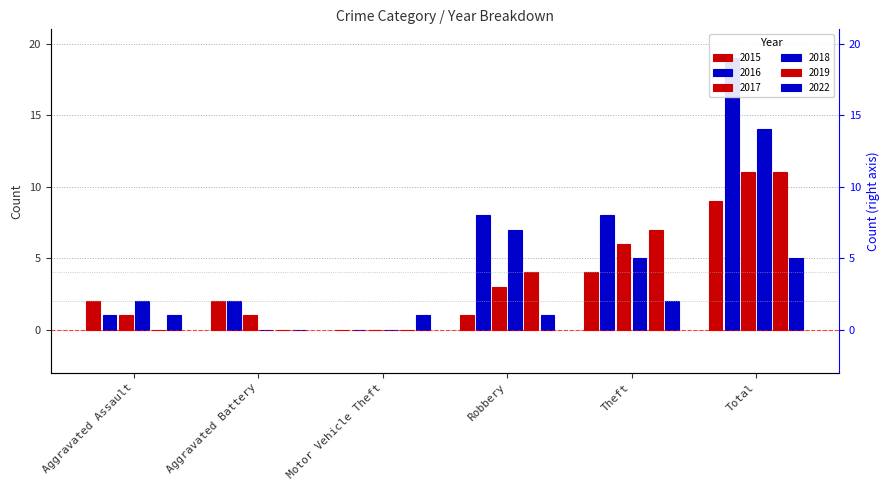

At Motor Vehicle Theft, list the series in order from smallest to largest.

2015, 2016, 2017, 2018, 2019, 2022